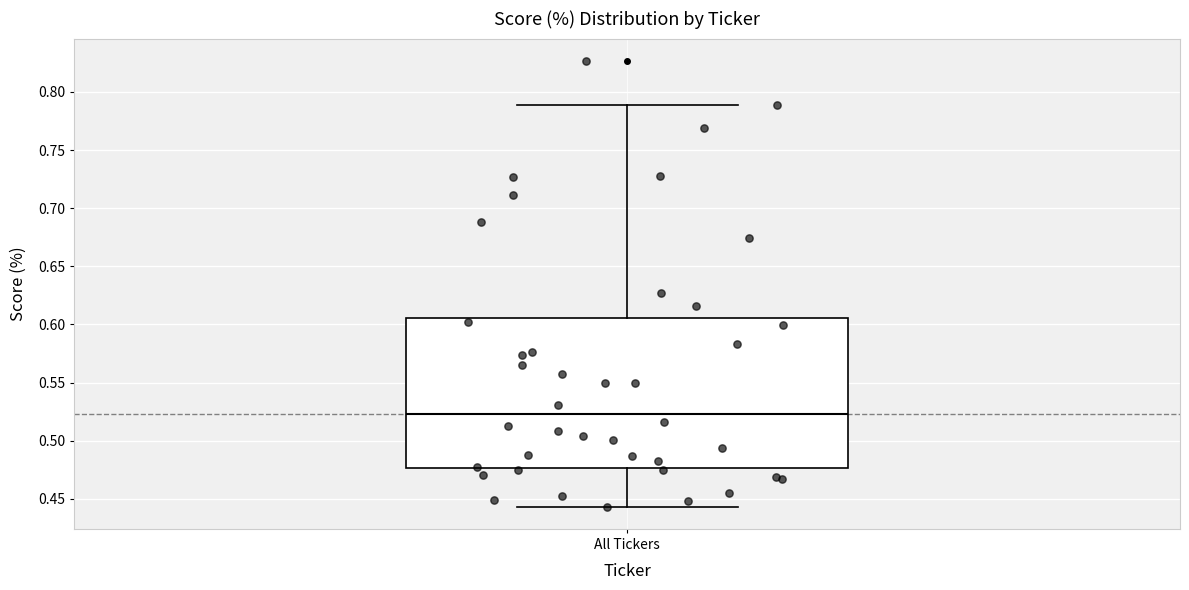

Transcribe this box plot: give where the median line is, the range the box spans, and where the two whiskers end, as read against the y-axis. The values are not printed on the chart, so give them approximately, as read against the axis.

median 0.525, box 0.475 to 0.605, whiskers 0.445 to 0.790